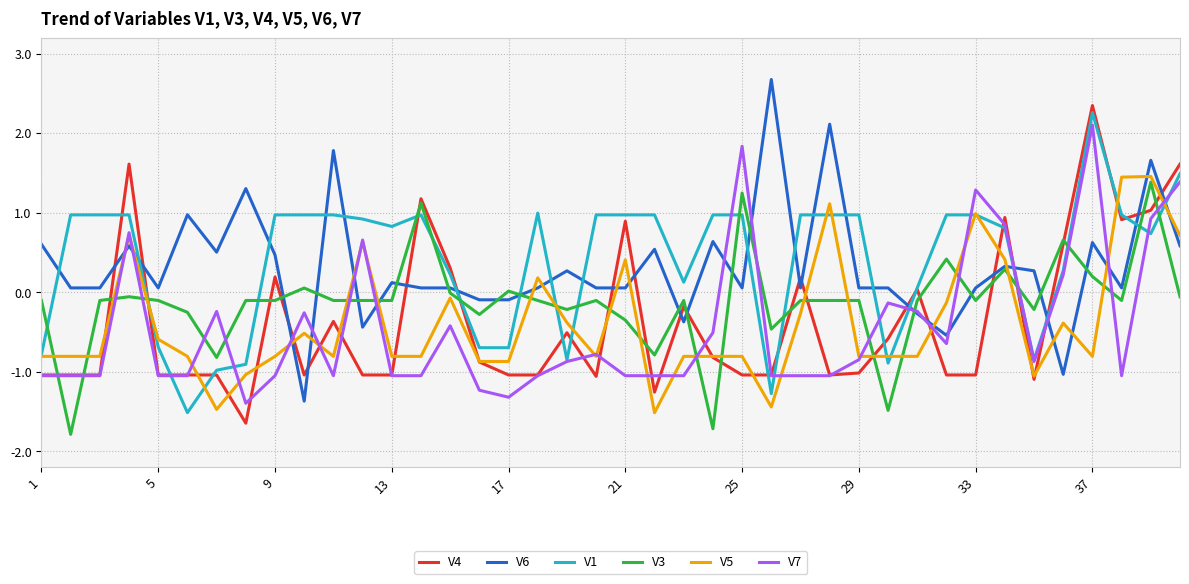

How many intersections are there between V6 and V4?

19